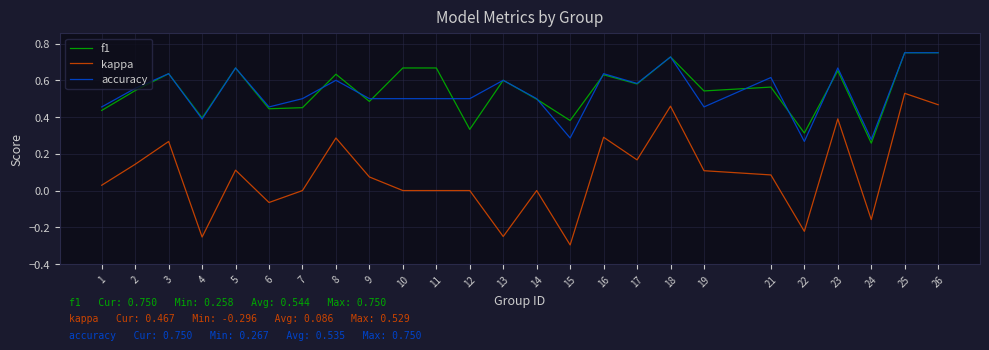

At which label does kappa reach its peak?

25